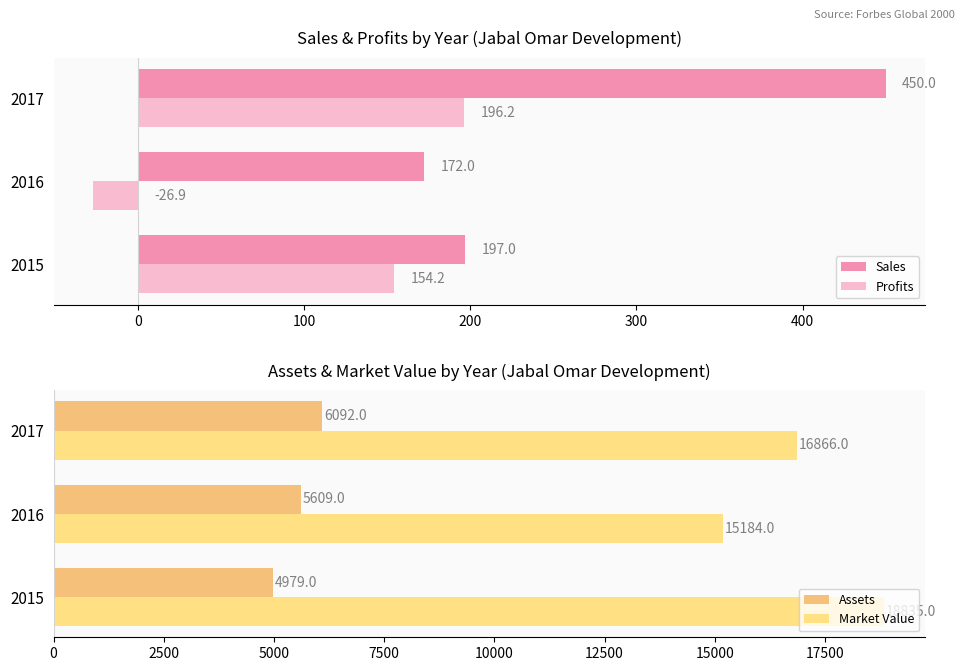

List the series in order of their peak value, lowest first.

Profits, Sales, Assets, Market Value